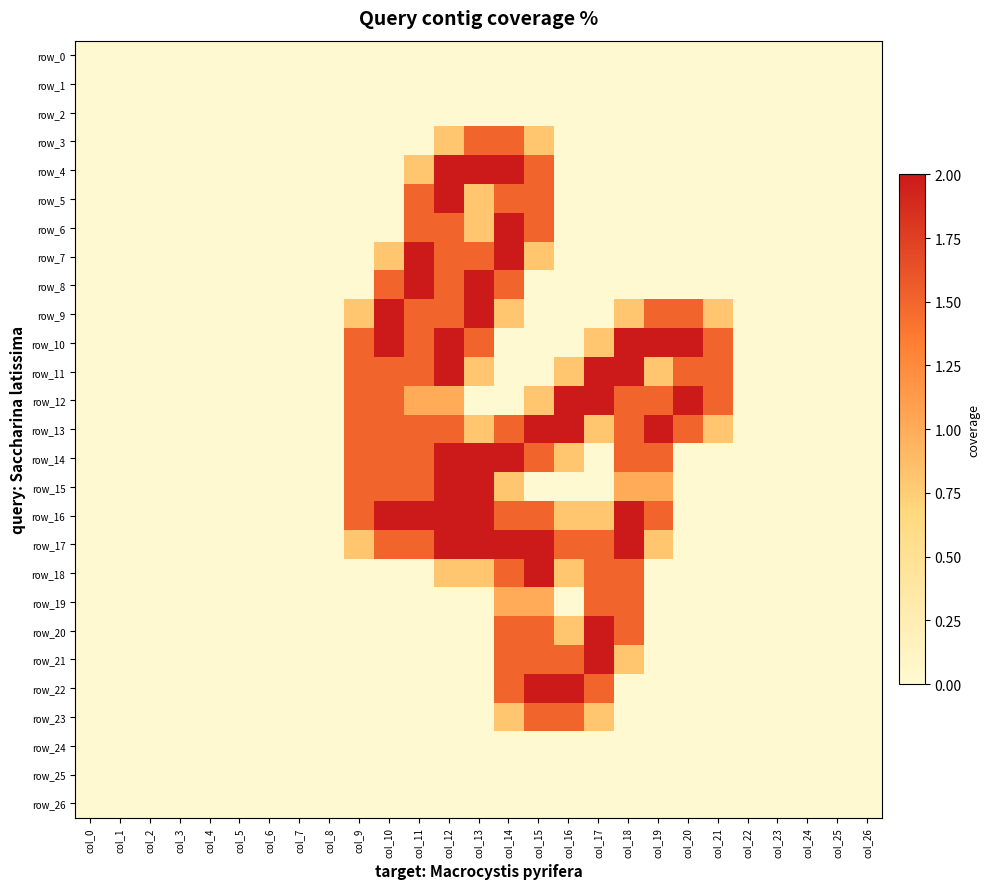

Between col_7 and col_18, which is larger?

col_7